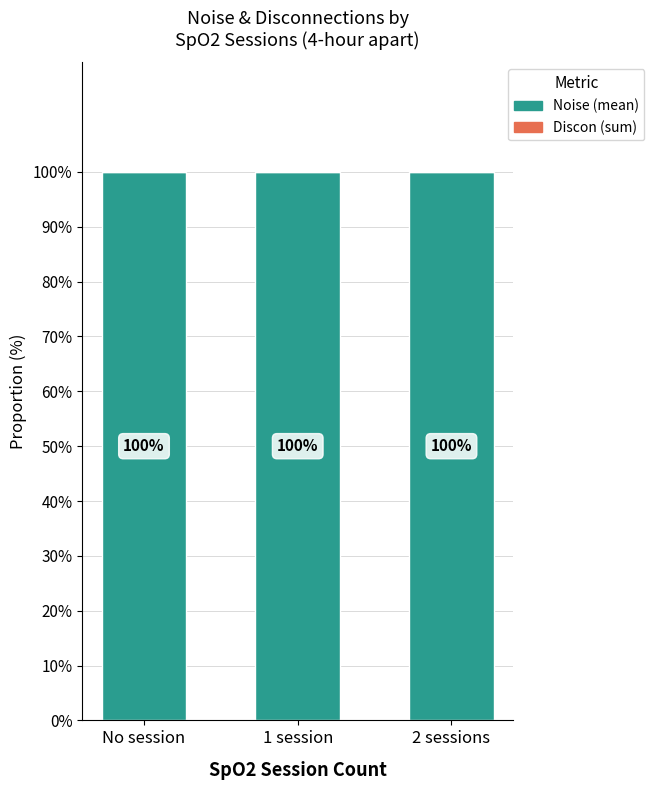

Which category has the highest value across all series?

No session